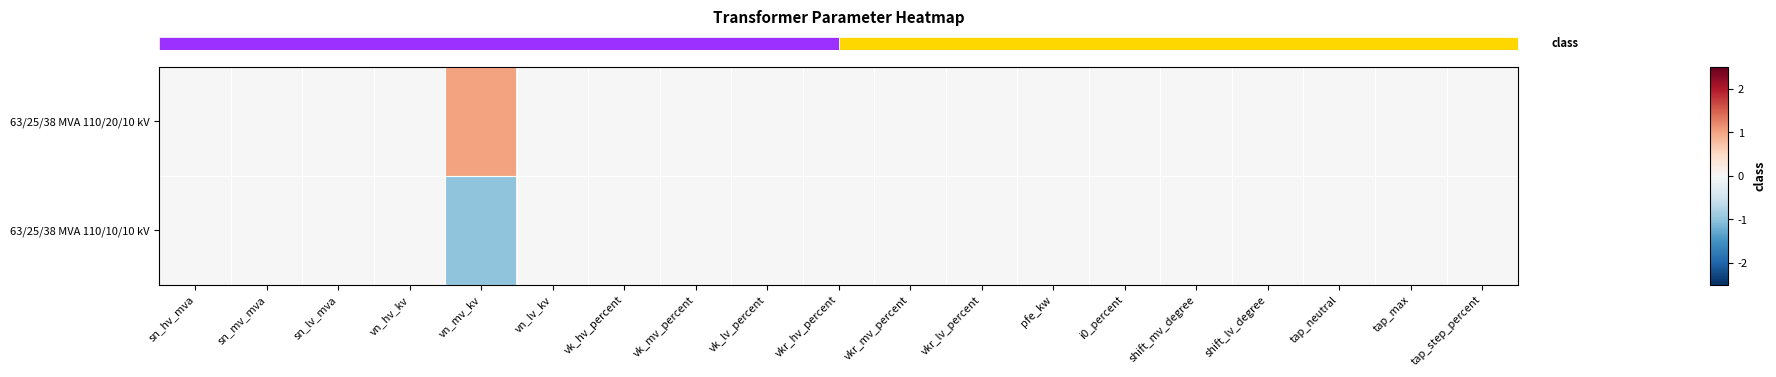

Count the number of data series in this chart.

2